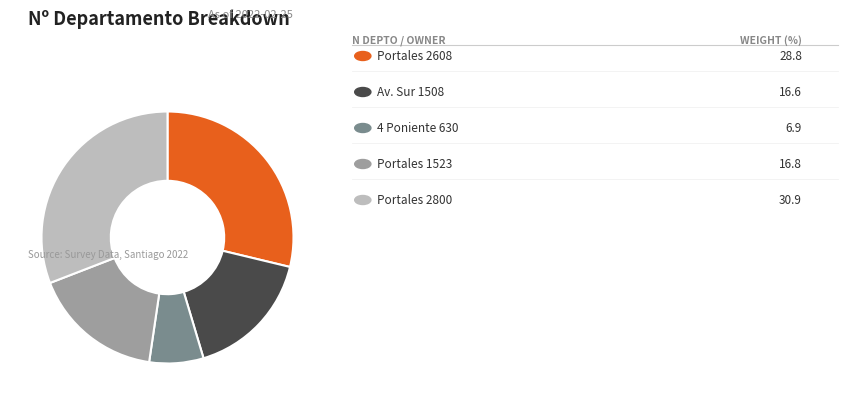

Does any single category account for the majority?

No